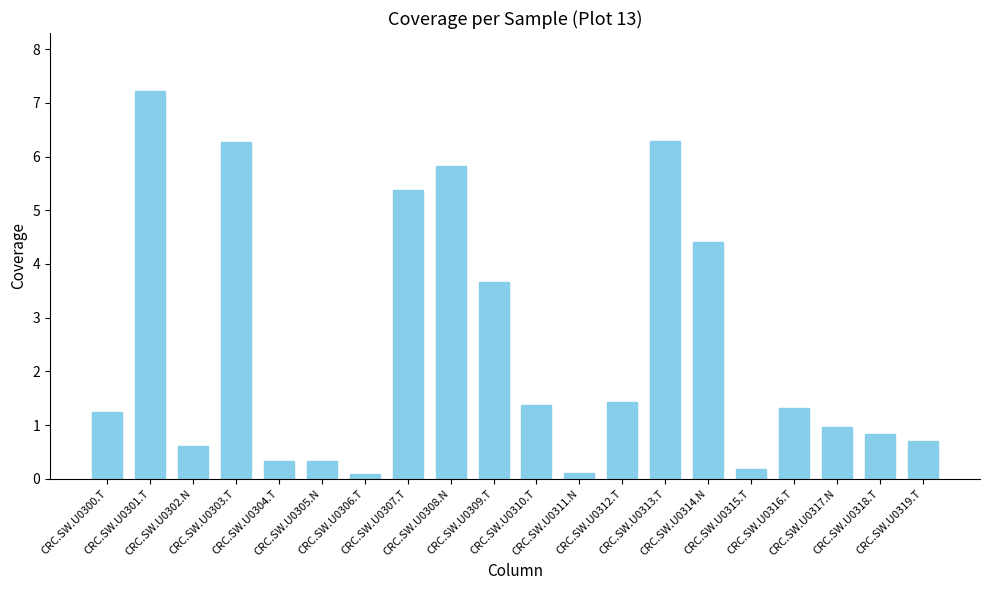

What is the average value?

2.4